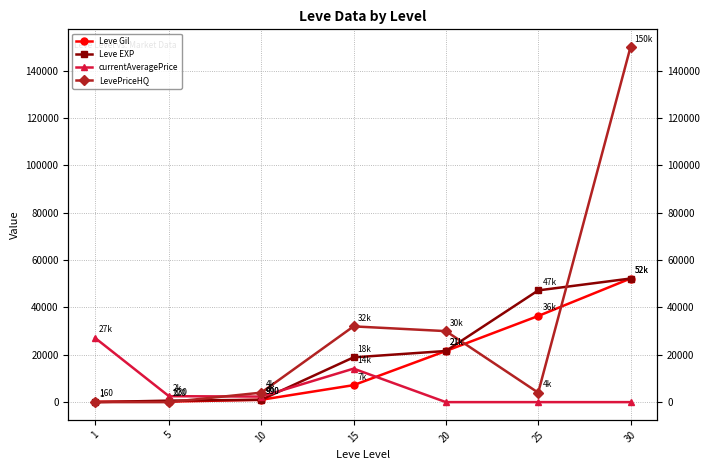

Does the chart have visible grid lines?

Yes